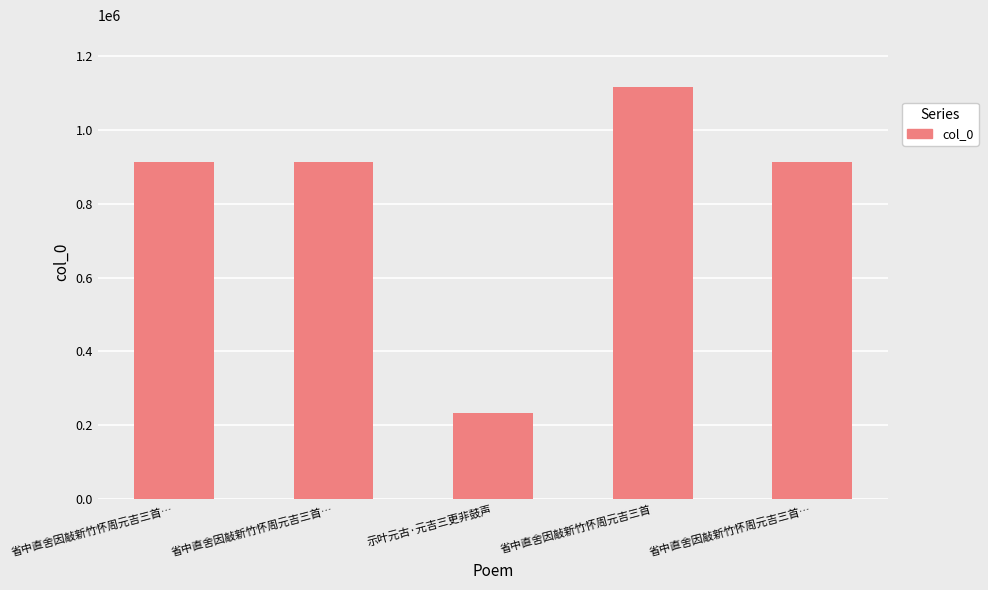

What is the difference between the values at 省中直舍因敲新竹怀周元吉三首… and 省中直舍因敲新竹怀周元吉三首…?

1